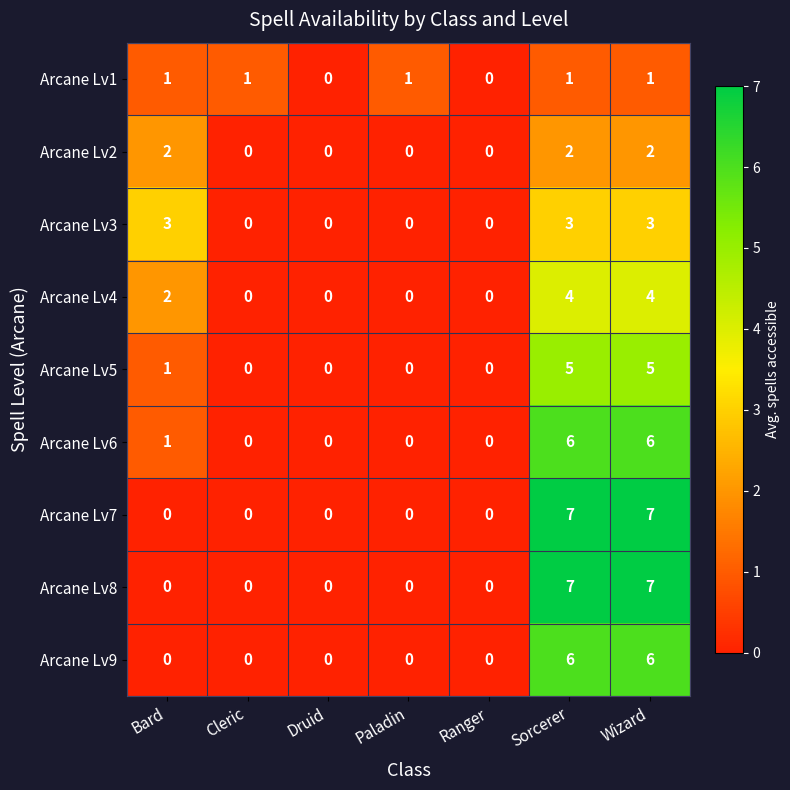

True or false: Arcane Lv2 has a value of 1 at Sorcerer.

False